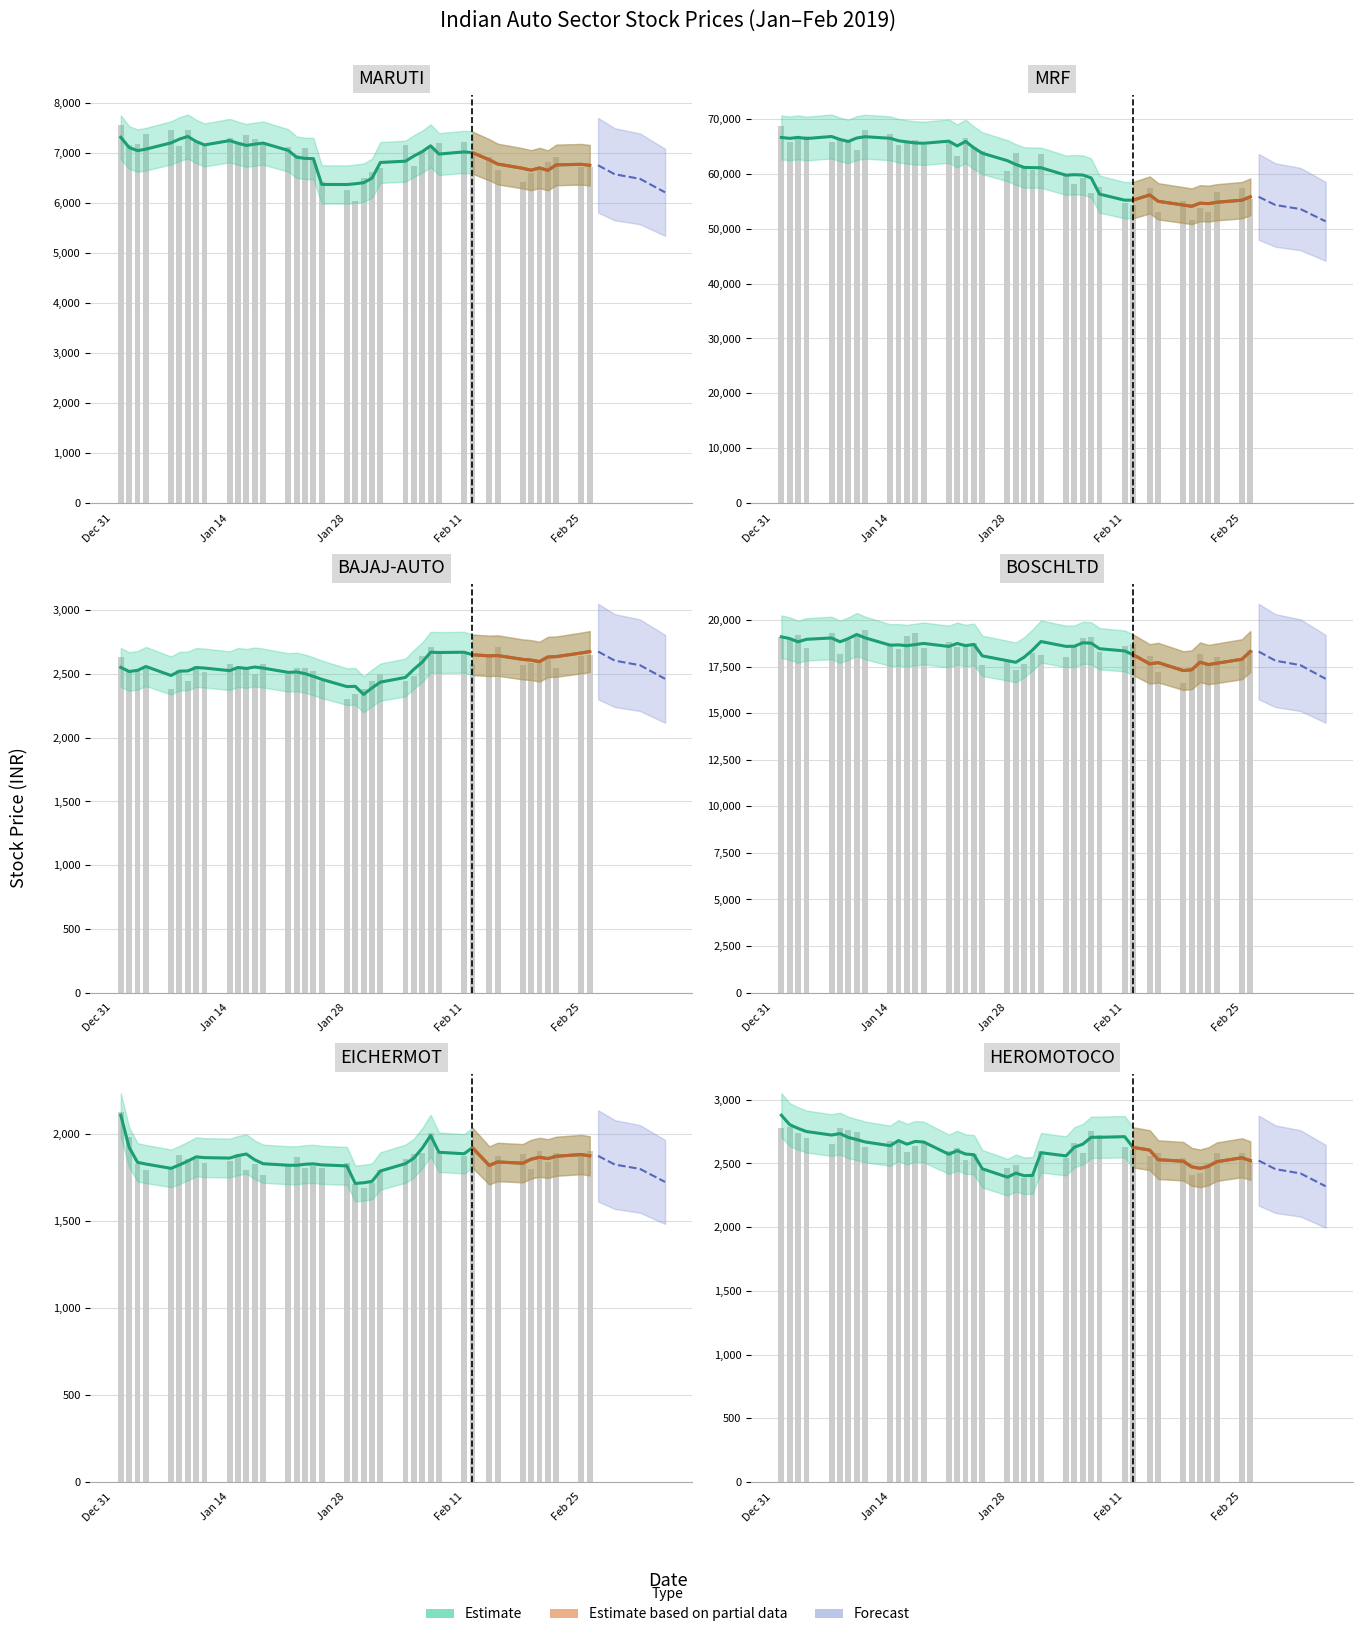

What is the value of the BAJAJ-AUTO bar at the 6th from the left?

2522.6